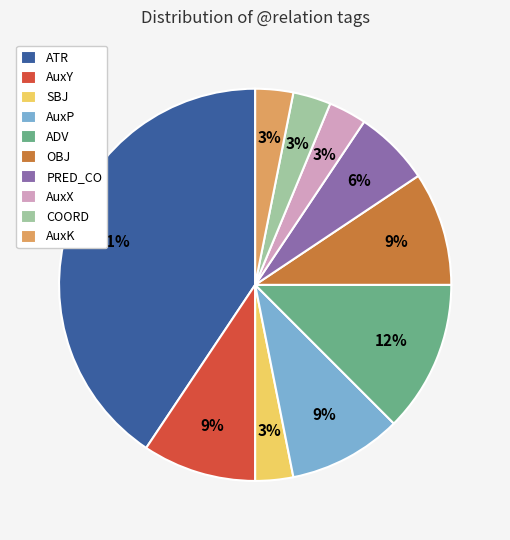

Do AuxX and AuxY together represent more than half of the pie?

No